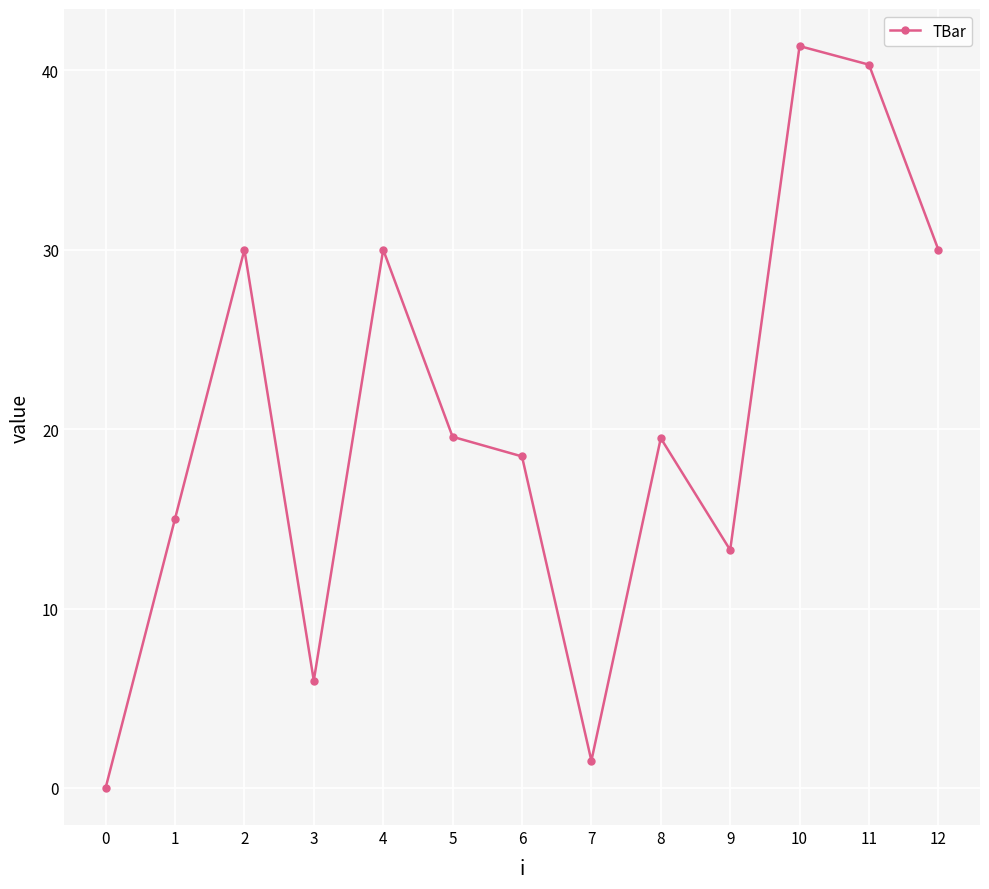

Count the number of values greater than 19.

7